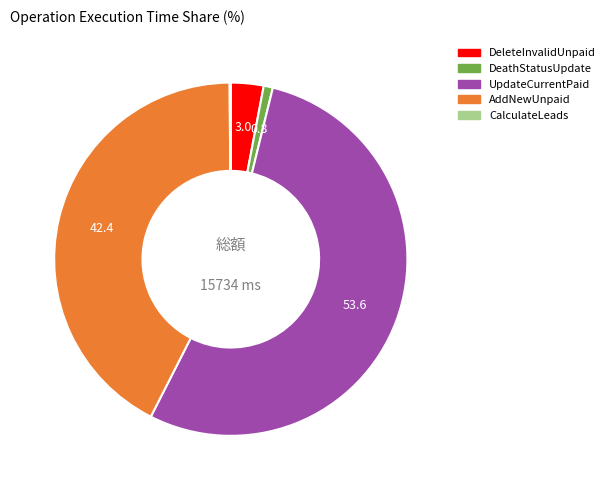

Is there a majority slice in this chart?

Yes